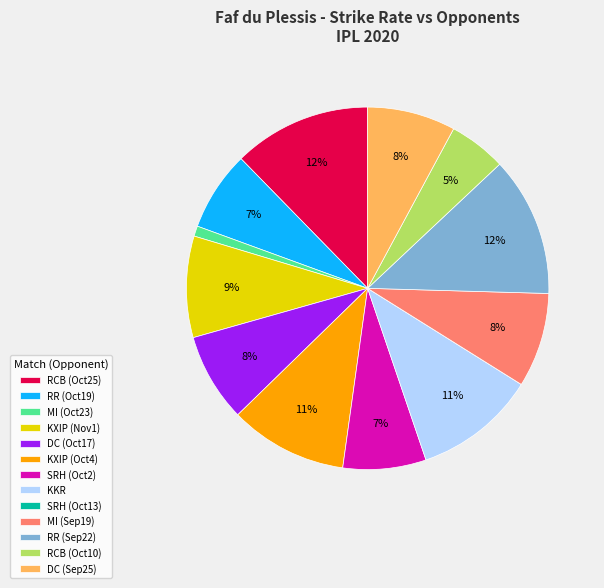

To the nearest percent, what portion does DC (Sep25) represent?

8%